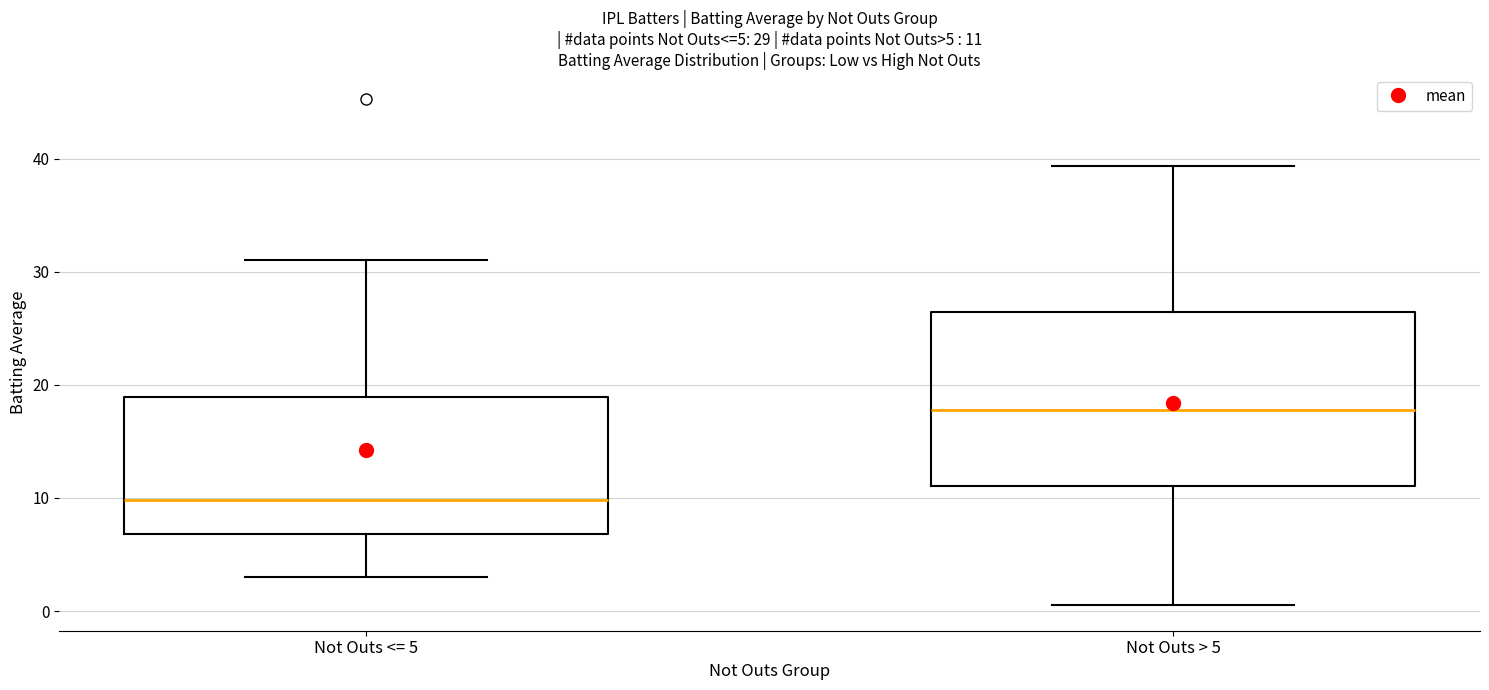

Comparing the boxes themselves (not the whiskers), which one is the tallest?

Not Outs > 5